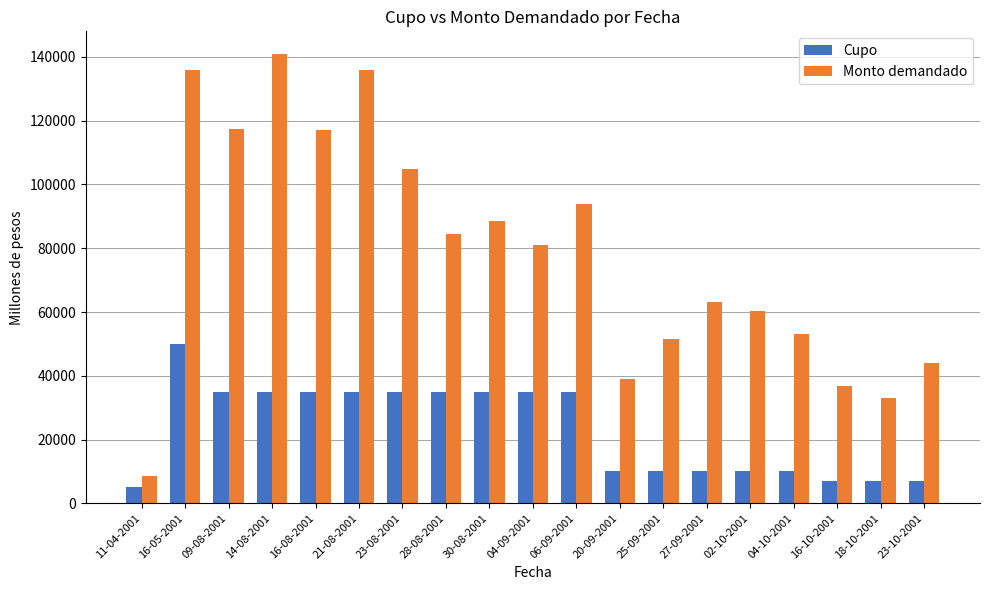

Between 21-08-2001 and 16-10-2001, which series saw the biggest shift?

Monto demandado